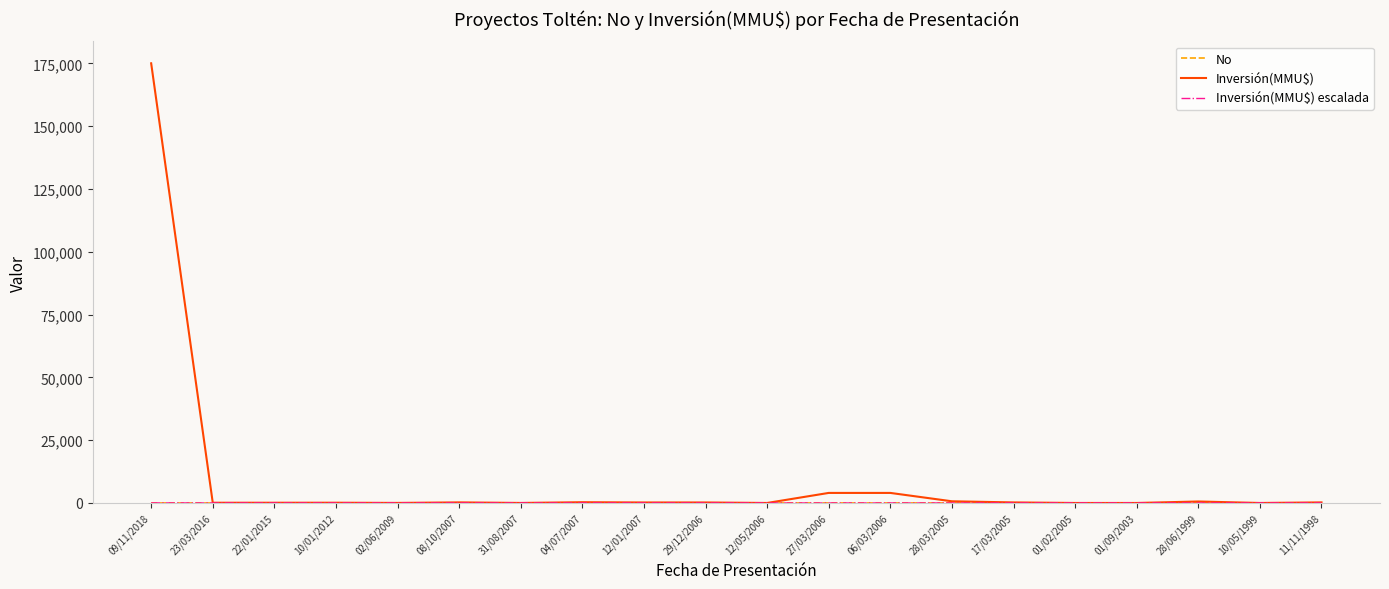

What is the difference between the second highest and minimum values in the Inversión(MMU$) series?

4000.0